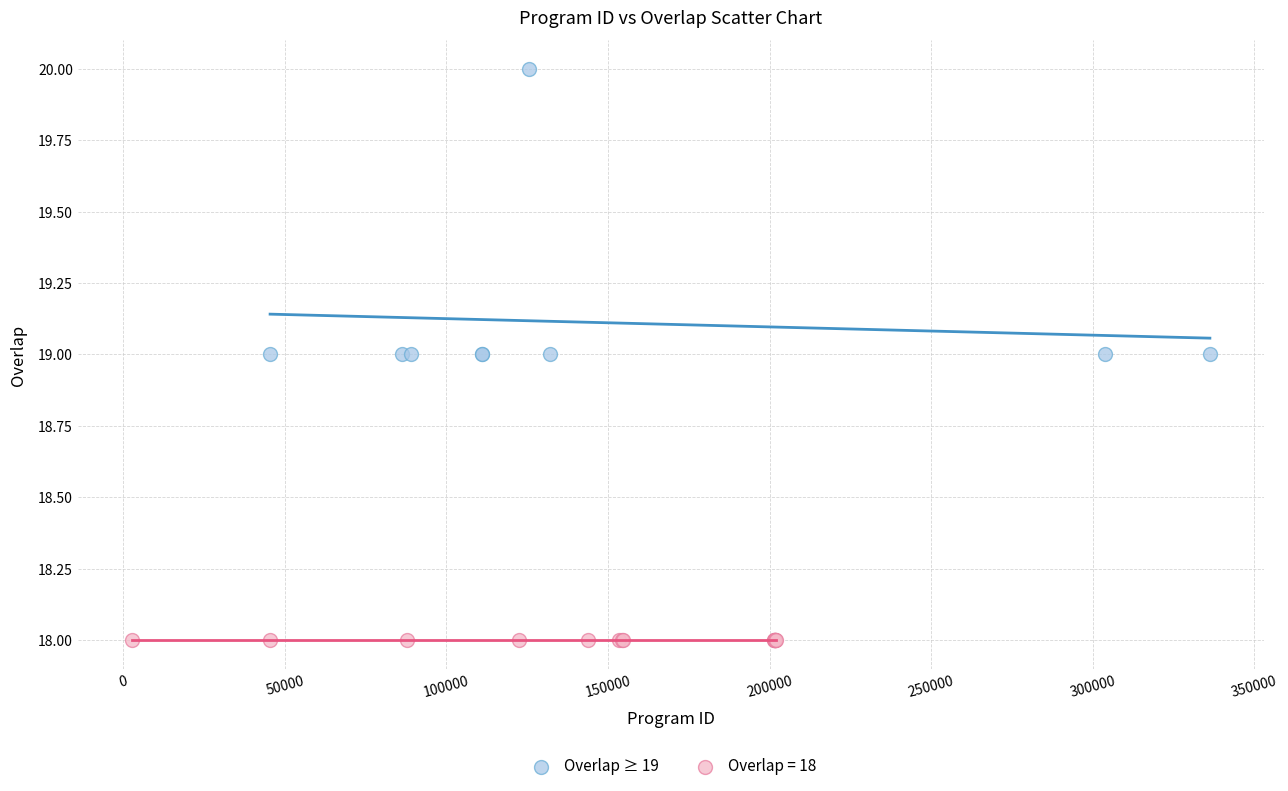

Which series reaches the maximum Y coordinate?

Overlap ≥ 19